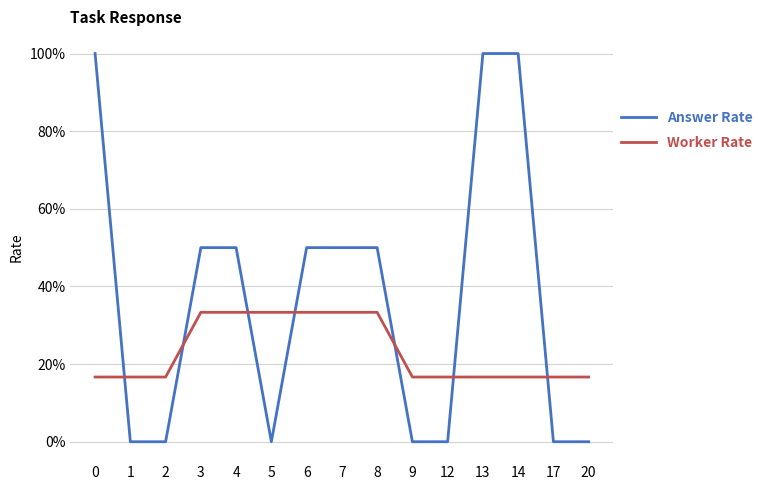

Reading left to right, transcribe all the data shown in this chart.

Answer Rate: 0=1.0	1=0.0	2=0.0	3=0.5	4=0.5	5=0.0	6=0.5	7=0.5	8=0.5	9=0.0	12=0.0	13=1.0	14=1.0	17=0.0	20=0.0
Worker Rate: 0=0.2	1=0.2	2=0.2	3=0.3	4=0.3	5=0.3	6=0.3	7=0.3	8=0.3	9=0.2	12=0.2	13=0.2	14=0.2	17=0.2	20=0.2